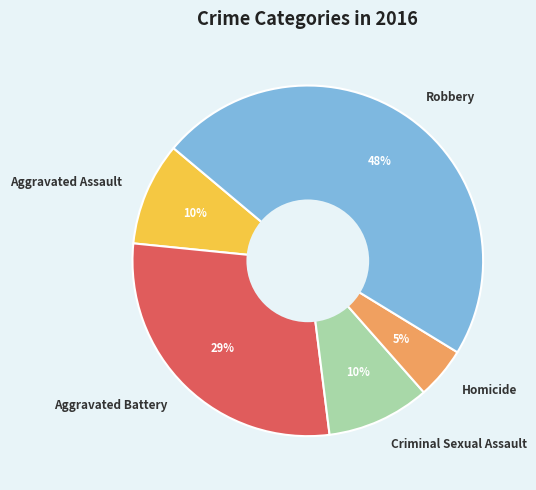

To the nearest percent, what is the average slice percentage?

20%